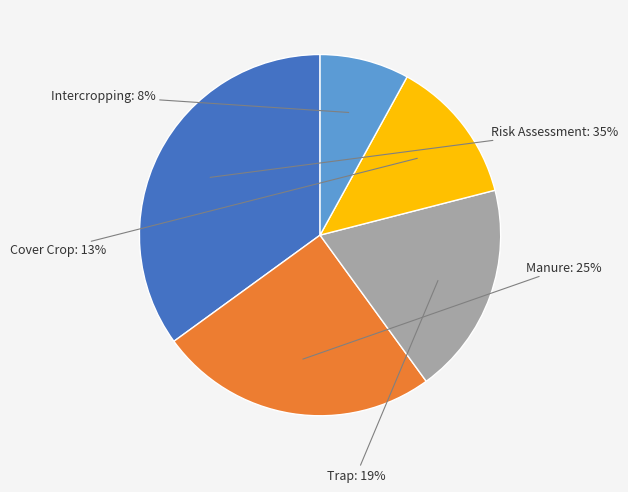

Does any single category account for the majority?

No